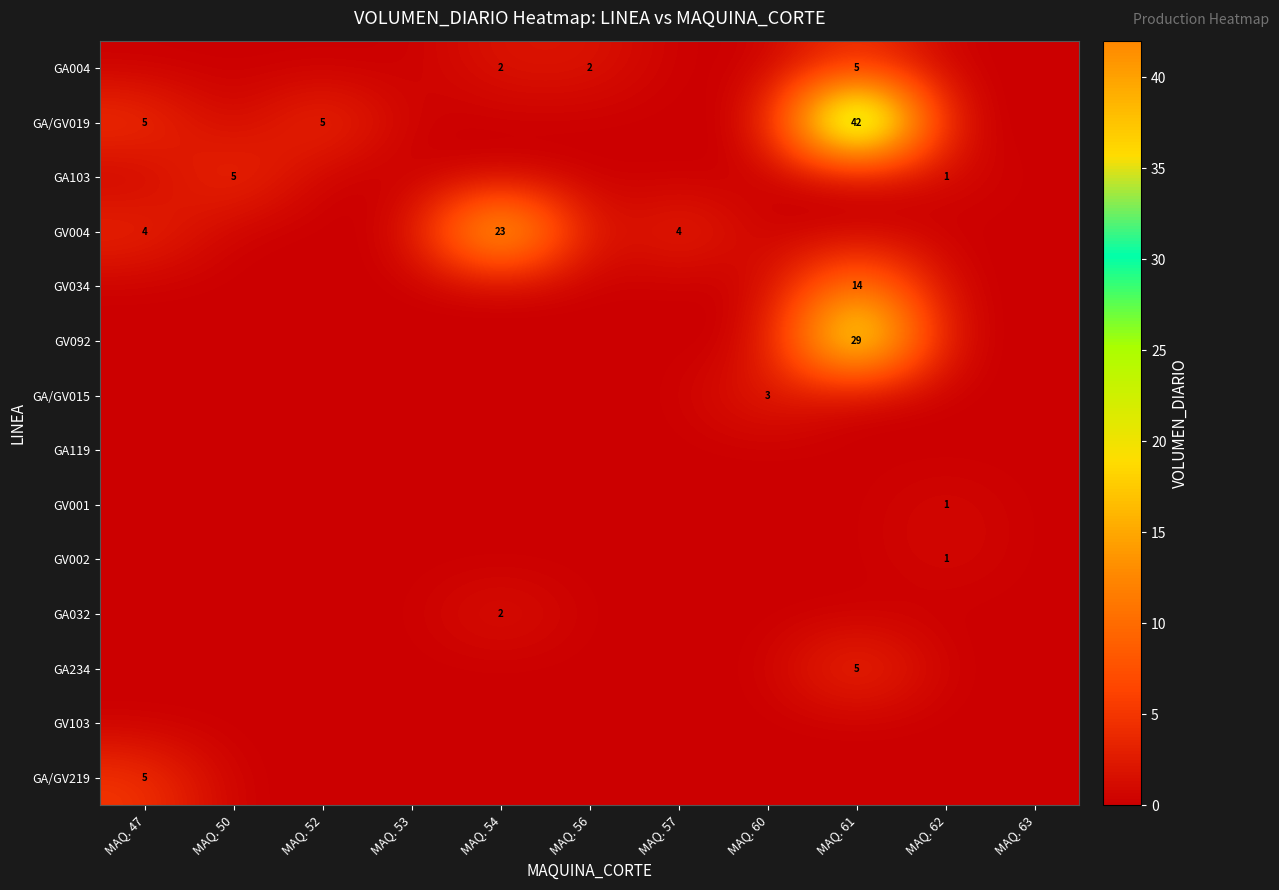

Between MAQ. 52 and MAQ. 56, which series saw the biggest shift?

GA/GV019